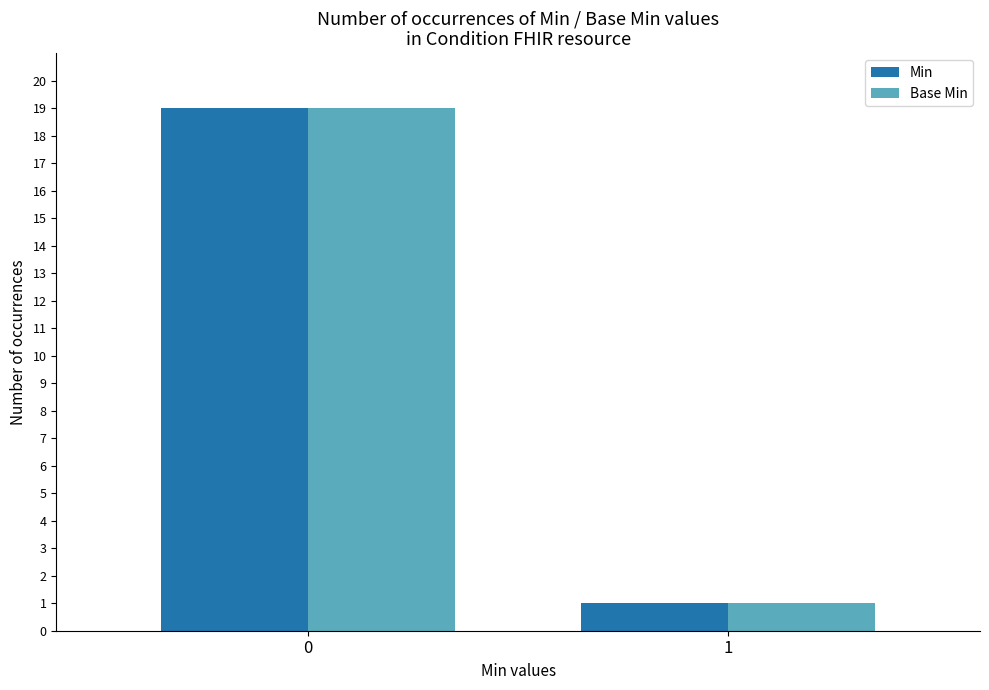

Are the bars grouped side by side (vs. stacked)?

Yes